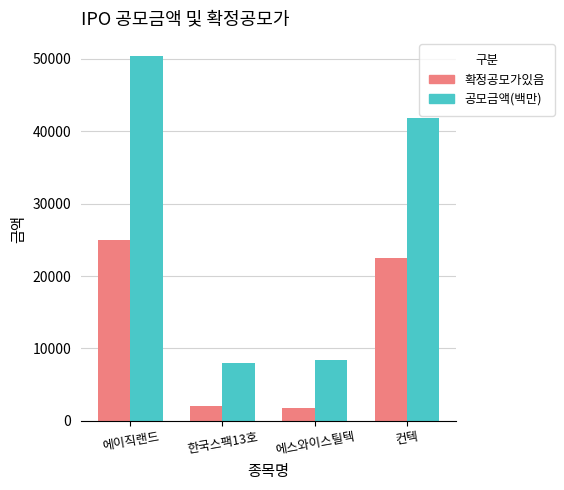

List the series in order of their peak value, lowest first.

확정공모가있음, 공모금액(백만)